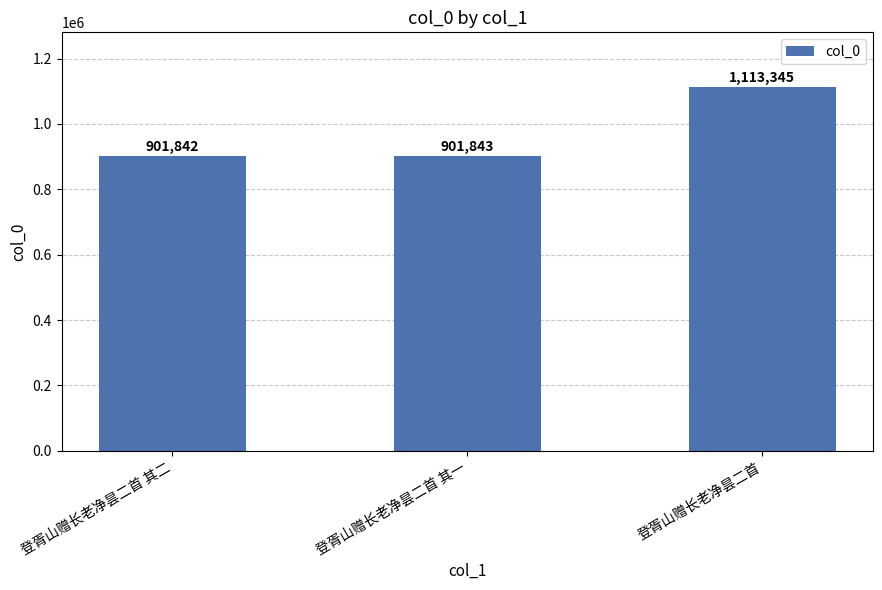

The value at 登胥山赠长老净昙二首 其一 is 272950. True or false?

False